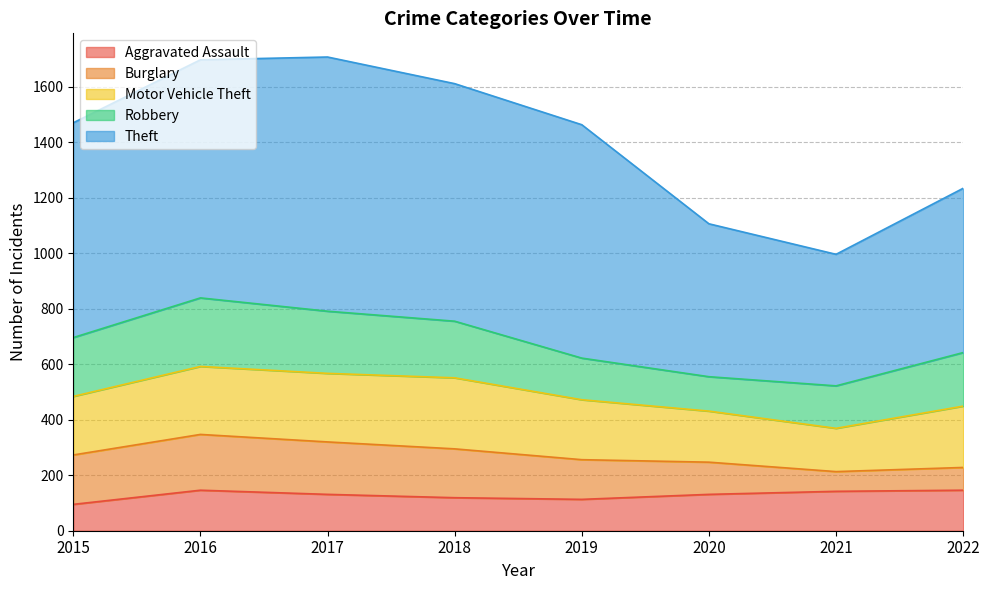

What is the difference between the second highest and second lowest values in the Motor Vehicle Theft series?

63